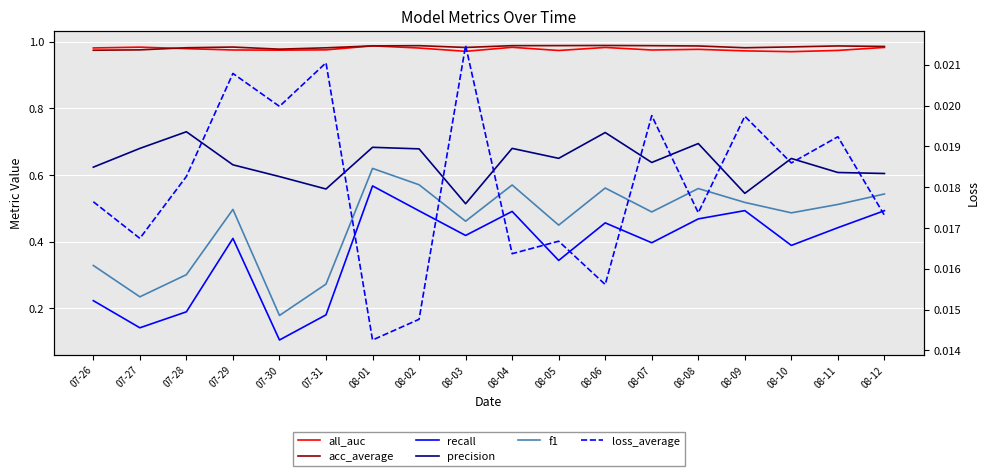

Count the number of categories in the chart.

18